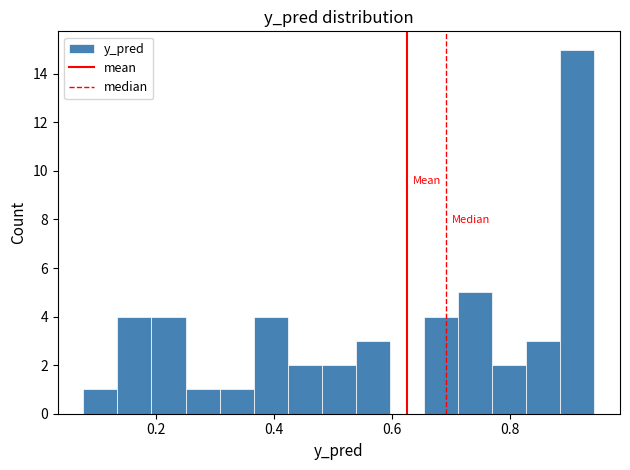

Read against the x-axis, roughly where is the centre of the tallest bar?

0.92